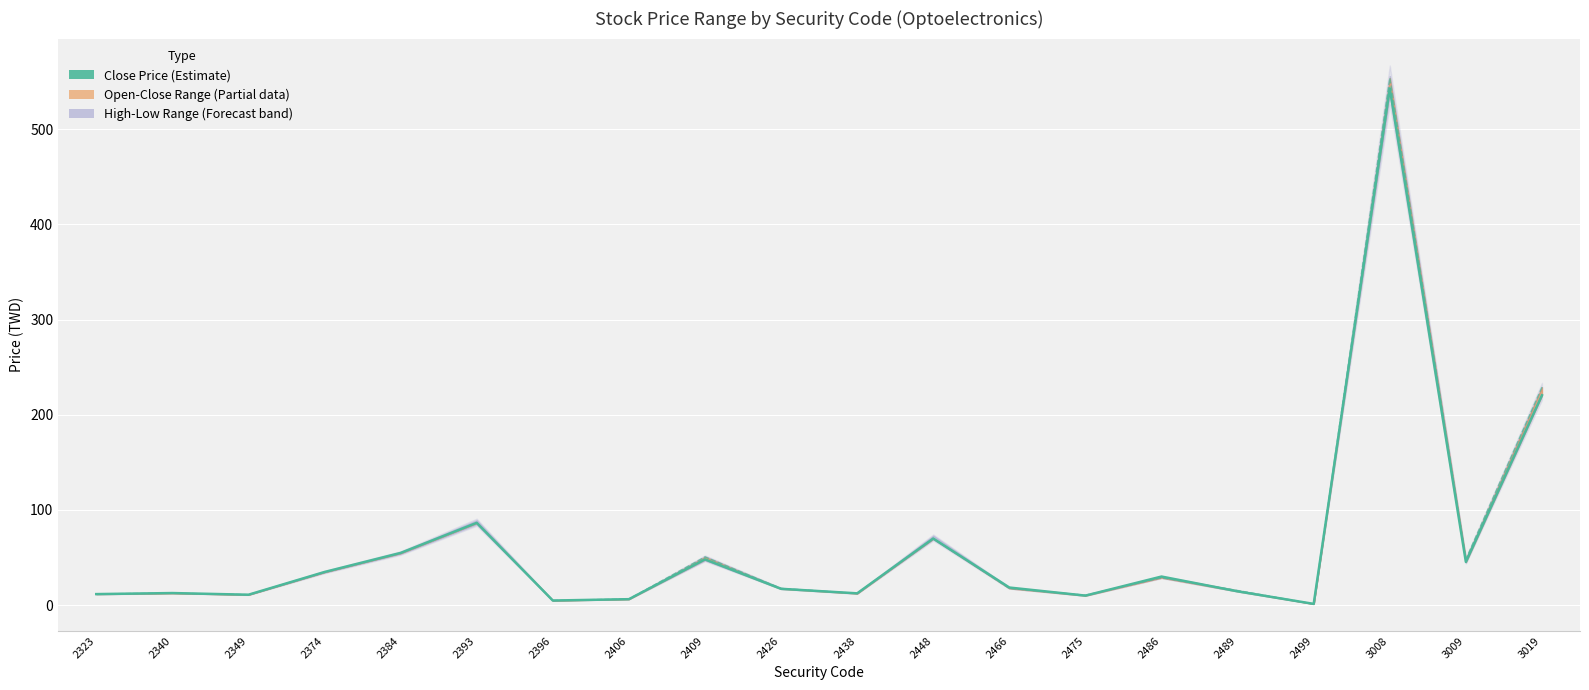

What is the difference between the maximum and second lowest values?

538.3